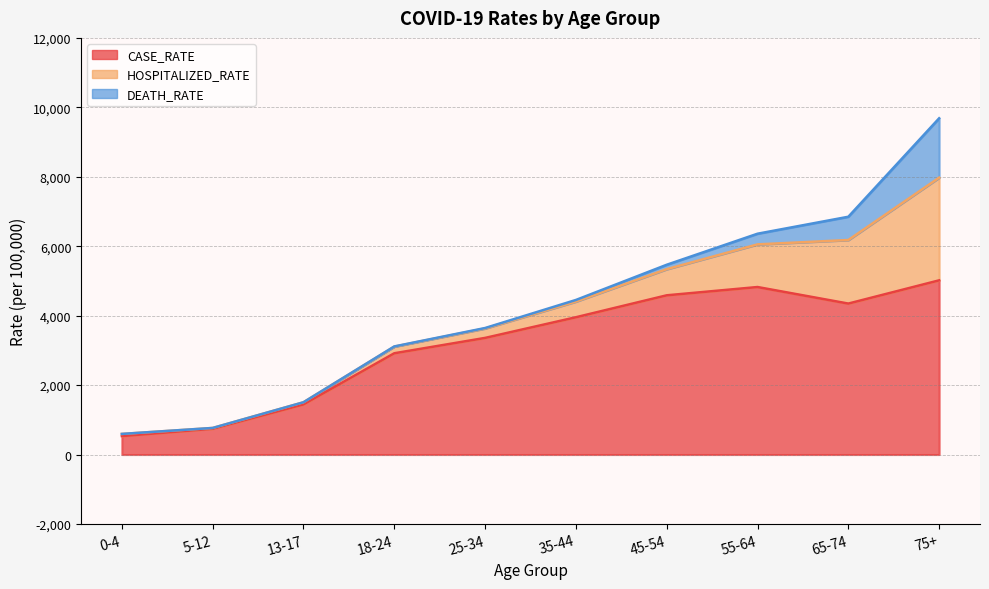

Between 18-24 and 55-64, which series saw the biggest shift?

CASE_RATE